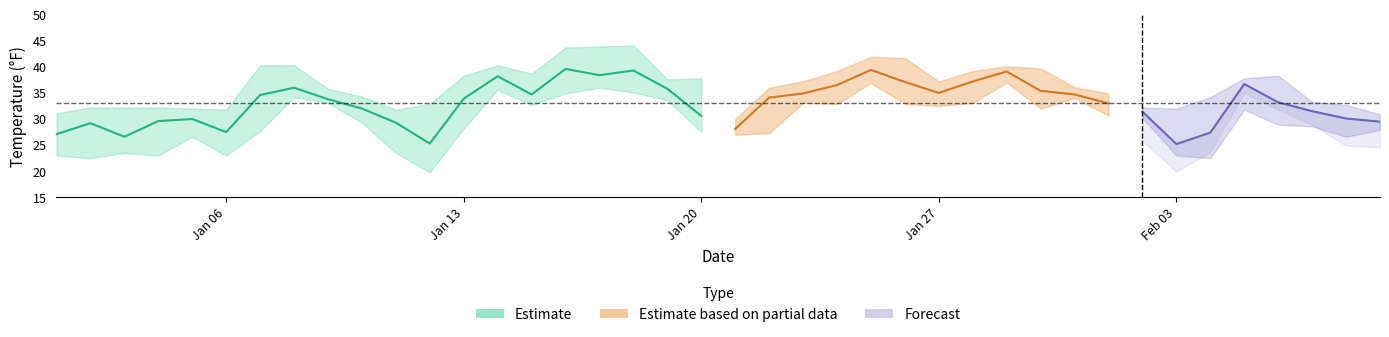

What is the value of the MAX point at the 35th from the left?

34.2